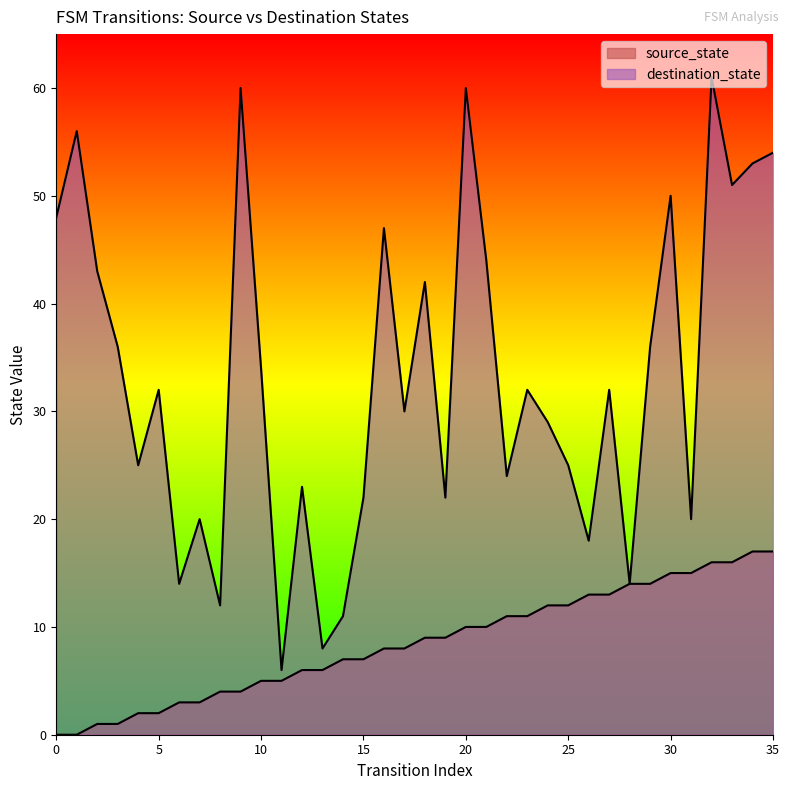

What is the total value across all series at 9?

64